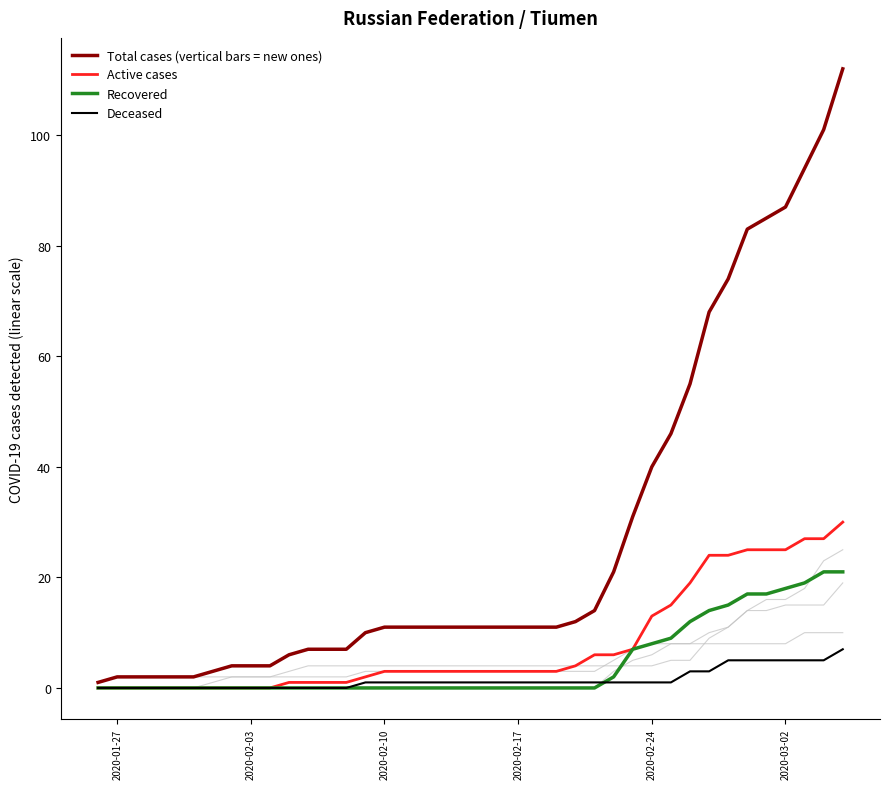

Rank the series at 2020-02-24 from highest to lowest value.

Total cases (vertical bars = new ones), Active cases, Recovered, Deceased